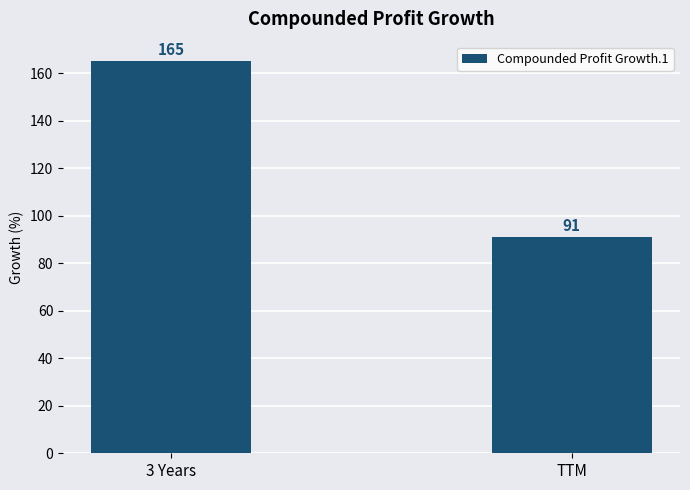

What is the sum of the values at 3 Years and TTM?

256